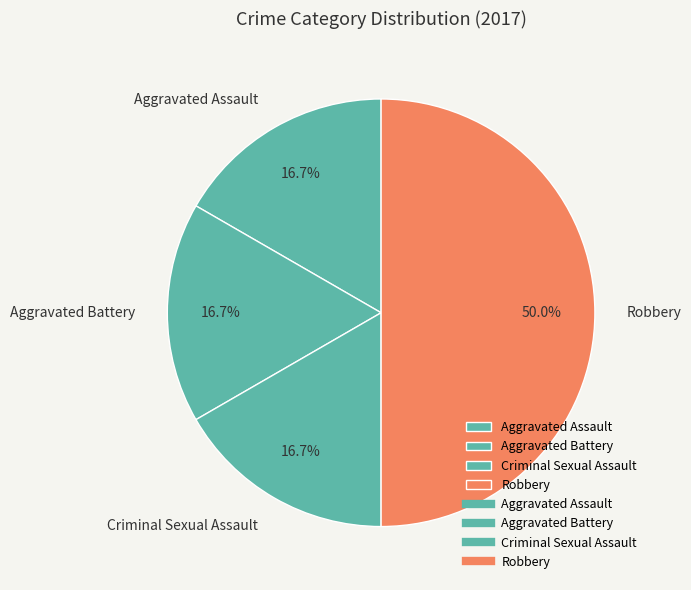

True or false: Criminal Sexual Assault accounts for 9% of the total.

False